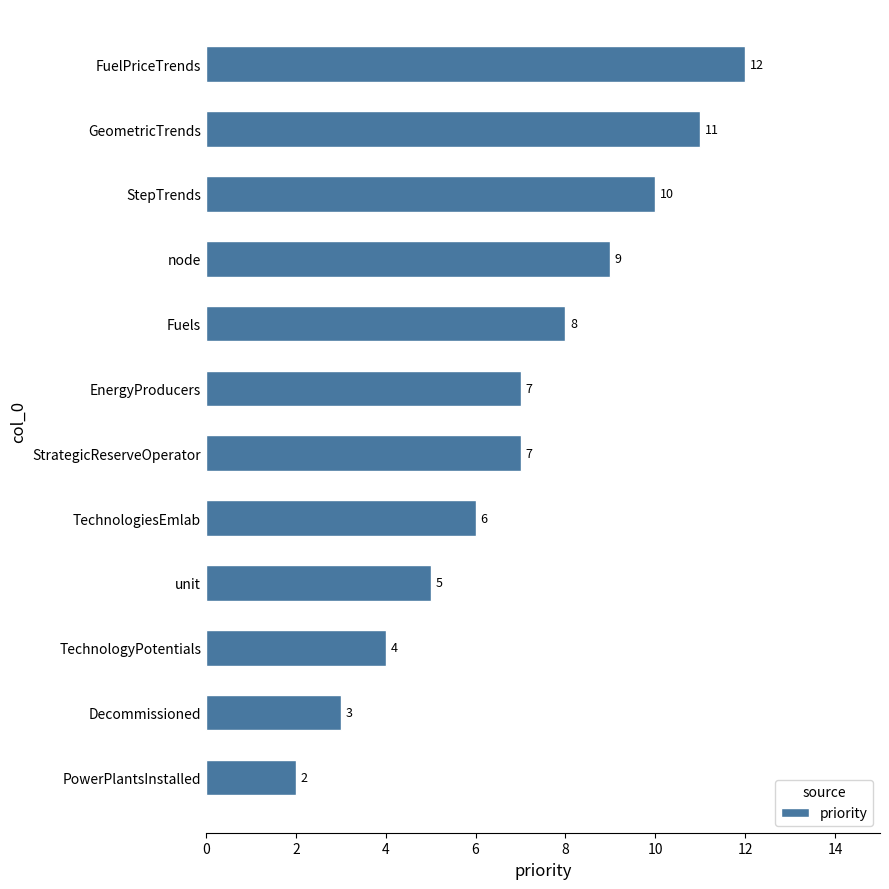

Approximately how many times larger is the value at Decommissioned compared to Fuels?

0.4